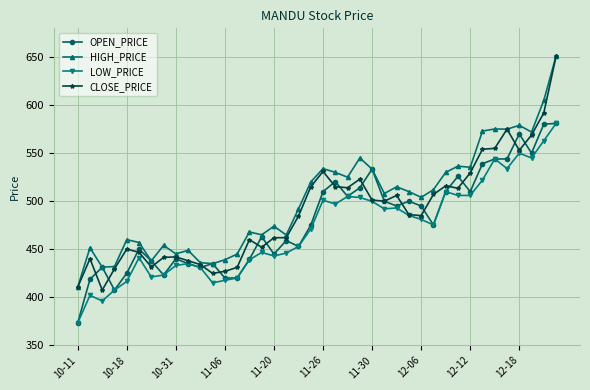

What is the difference between the second highest and second lowest values in the OPEN_PRICE series?

172.7